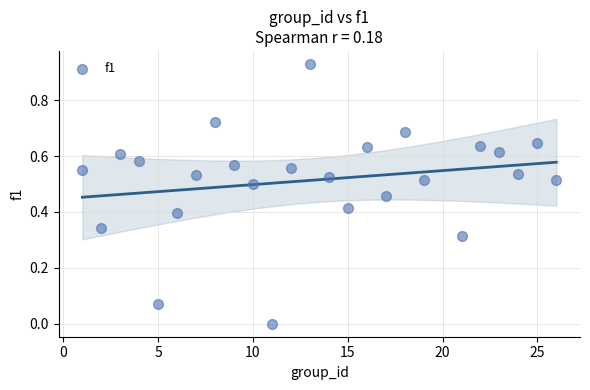

Count the number of points in this scatter plot.

25